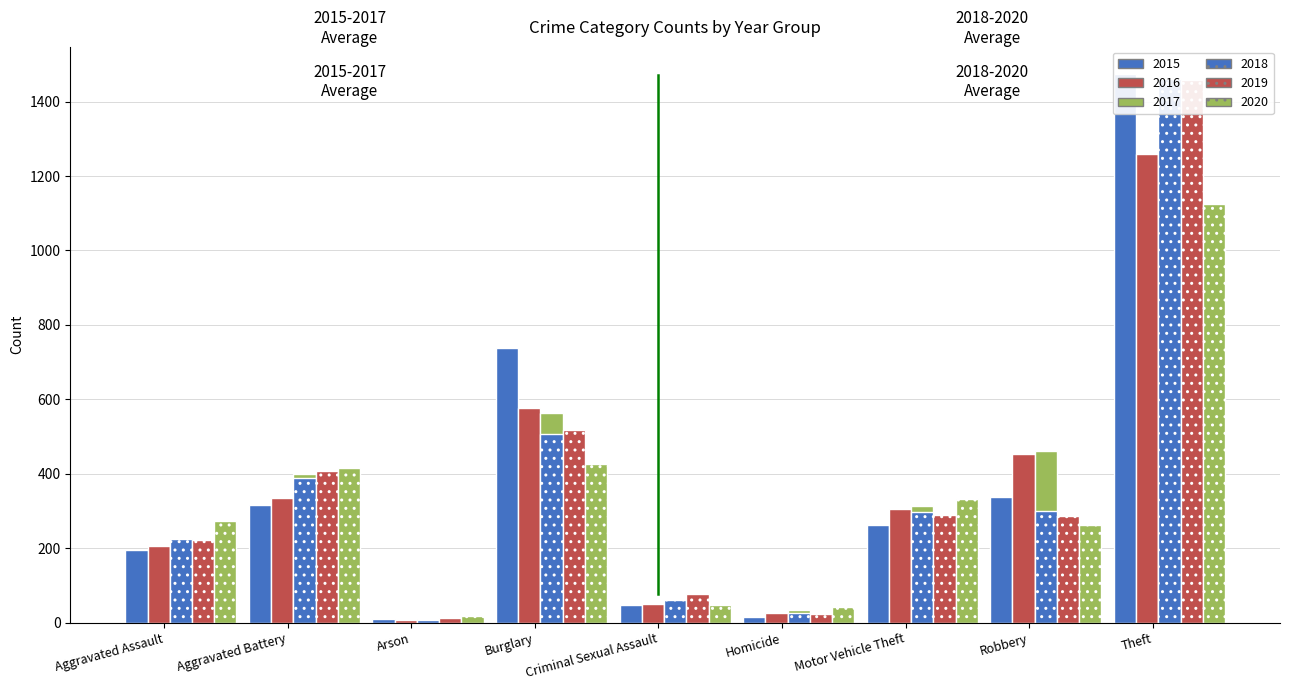

At which label does 2017 reach its minimum?

Arson